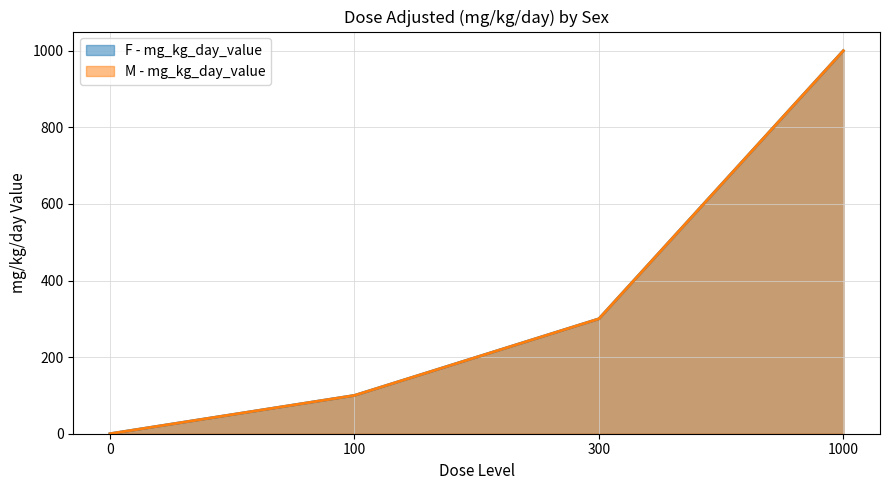

How many data points does each series have?

4